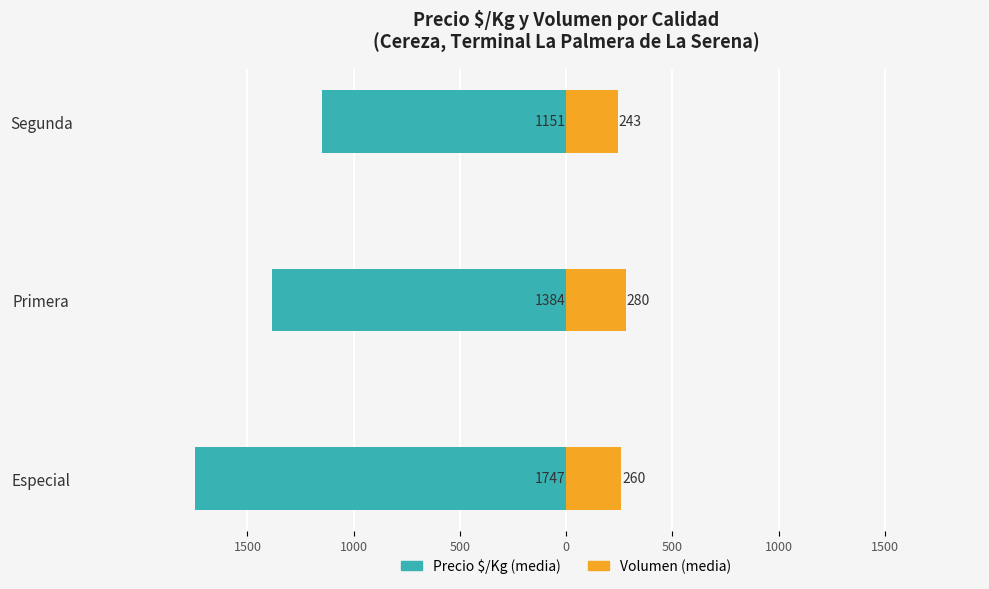

The value of Volumen (media) at Primera is 280. True or false?

True